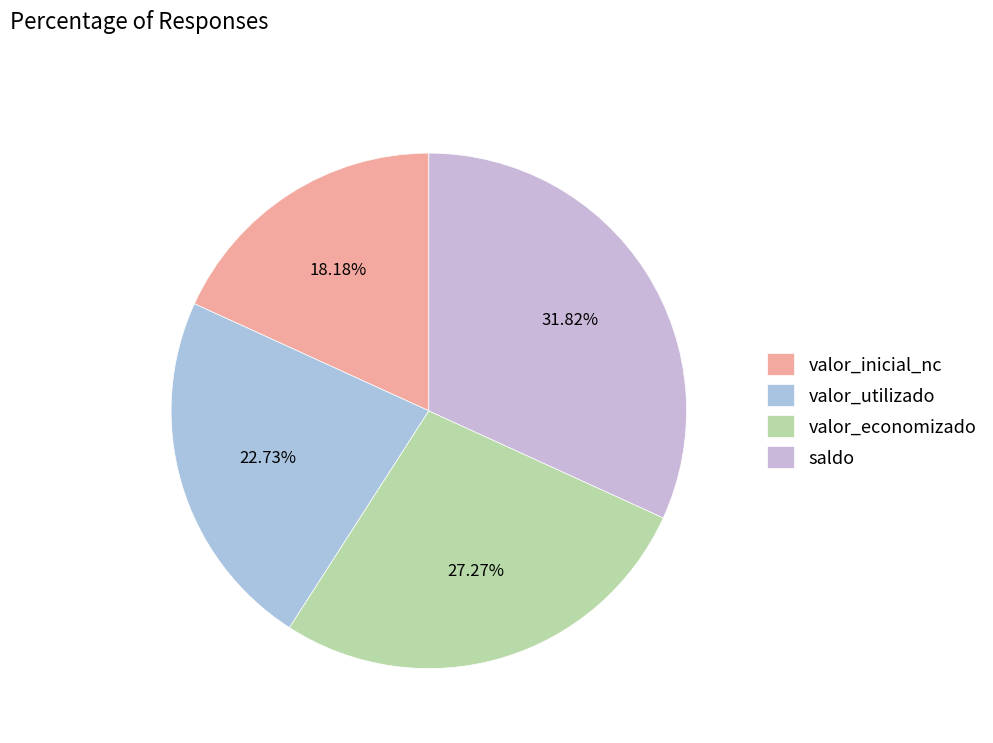

To the nearest percent, what percentage of the pie is valor_economizado?

27%